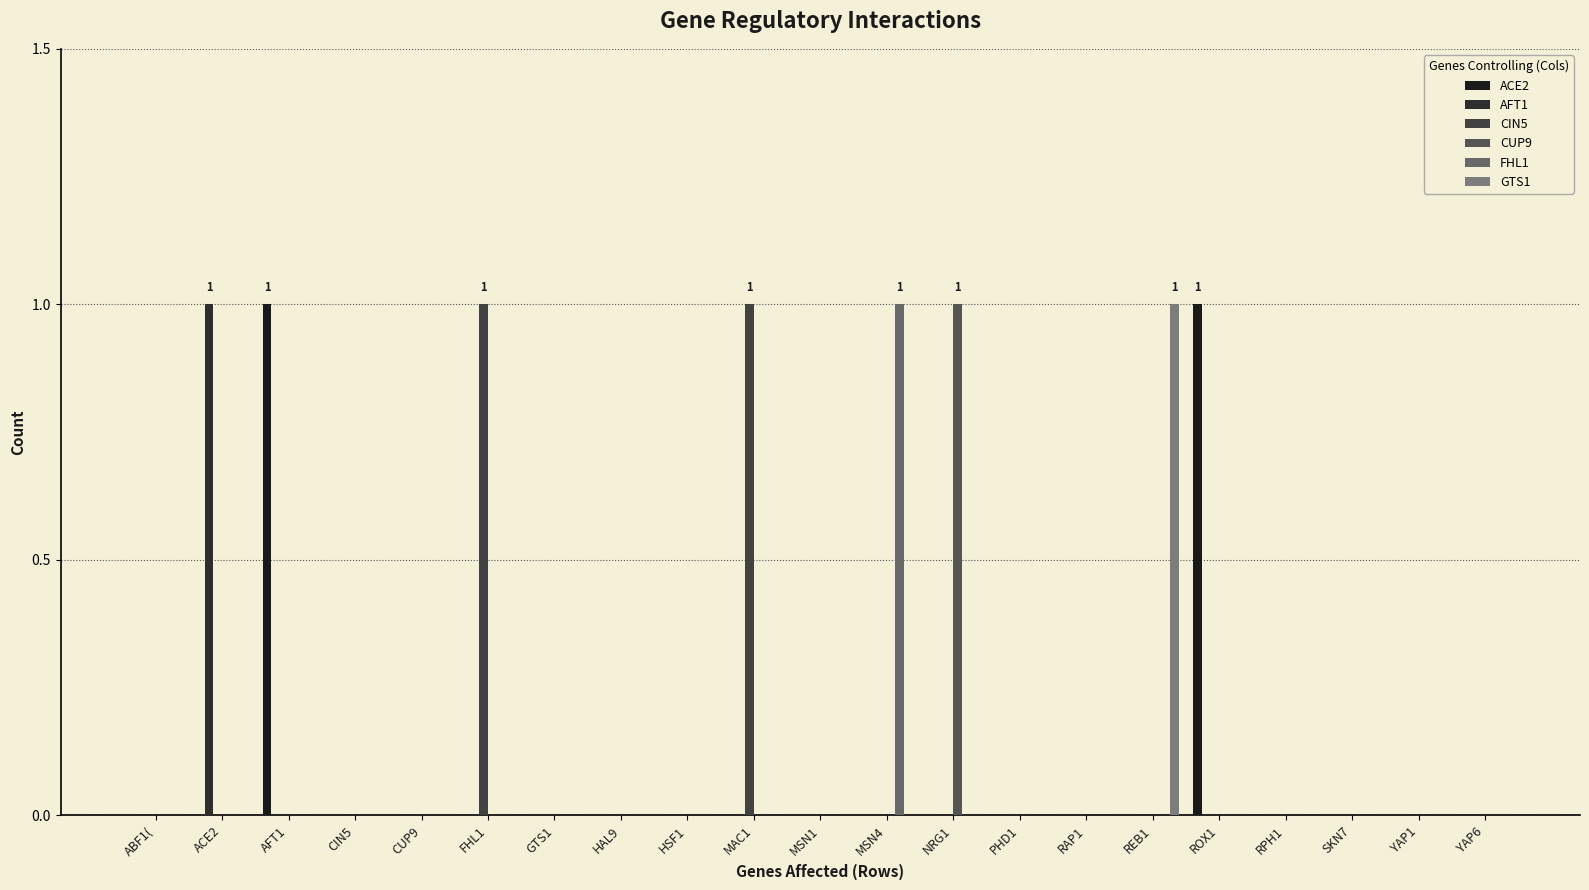

At which category is the sum across all series the highest?

ACE2